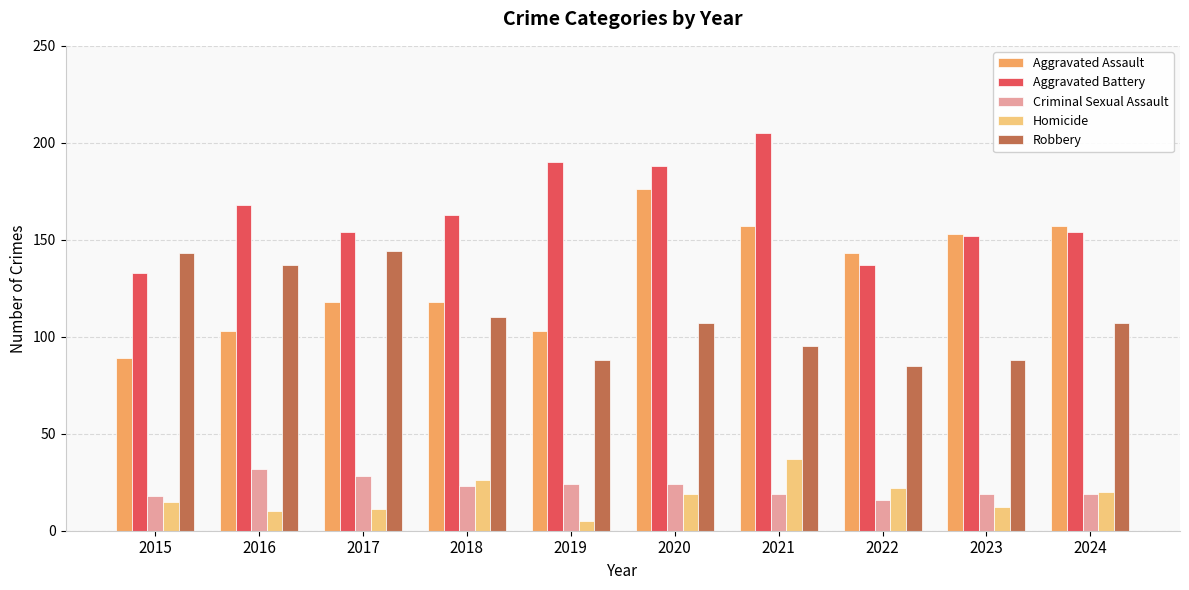

What is the value of the Criminal Sexual Assault bar at the 7th from the left?

19